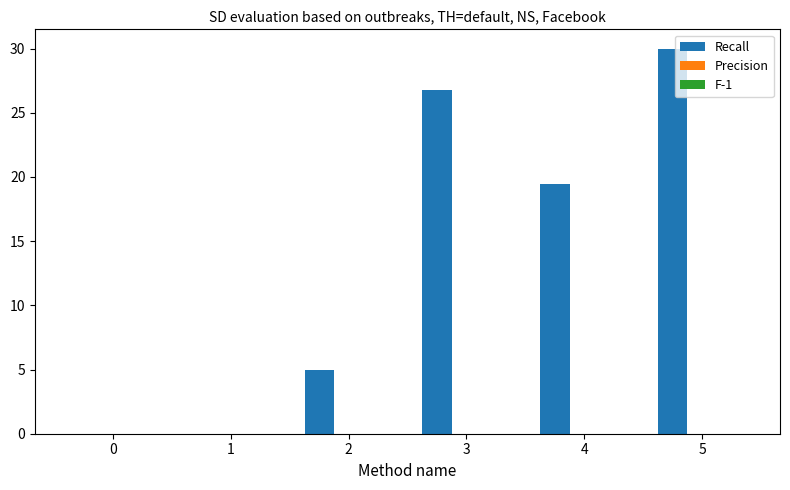

What is the change in value from 1 to 5?

+30.0